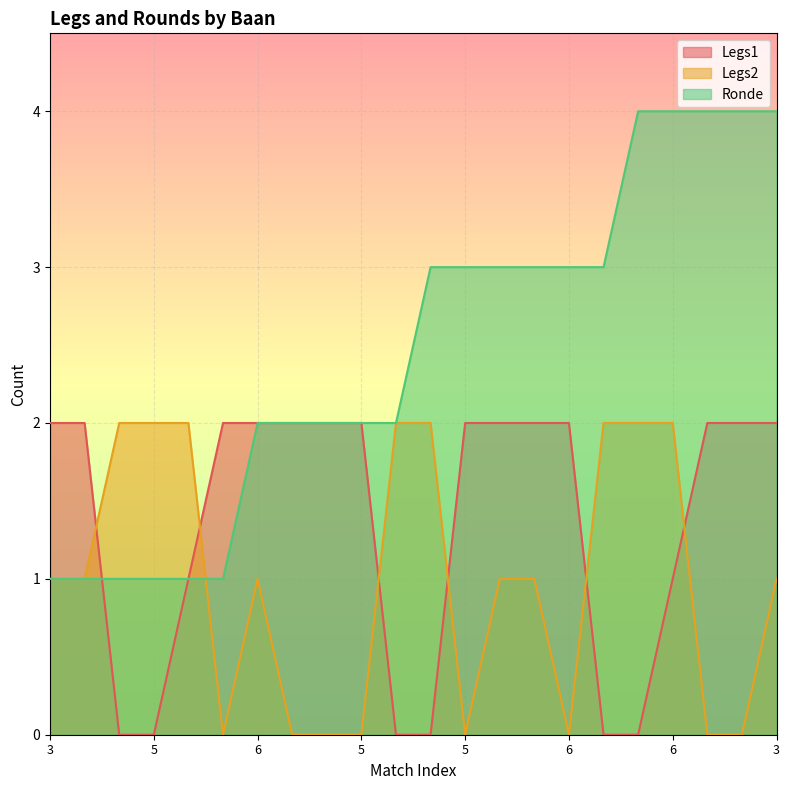

What is the label of the 8th point from the left?

5